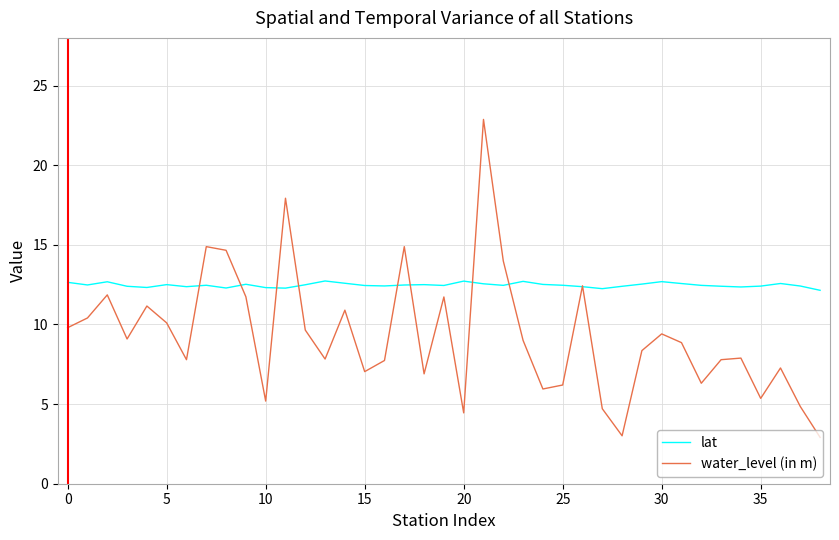

Which series has the largest total across all categories?

lat